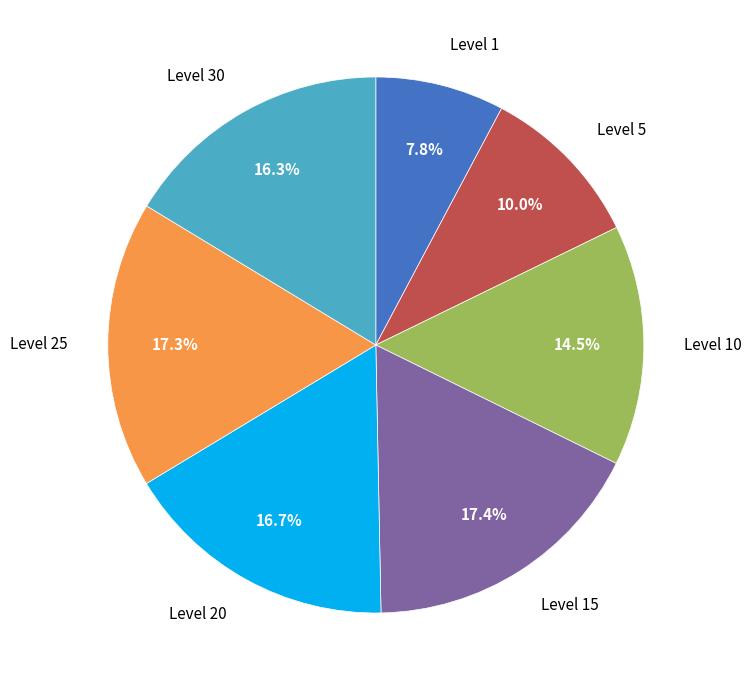

Is there a majority slice in this chart?

No